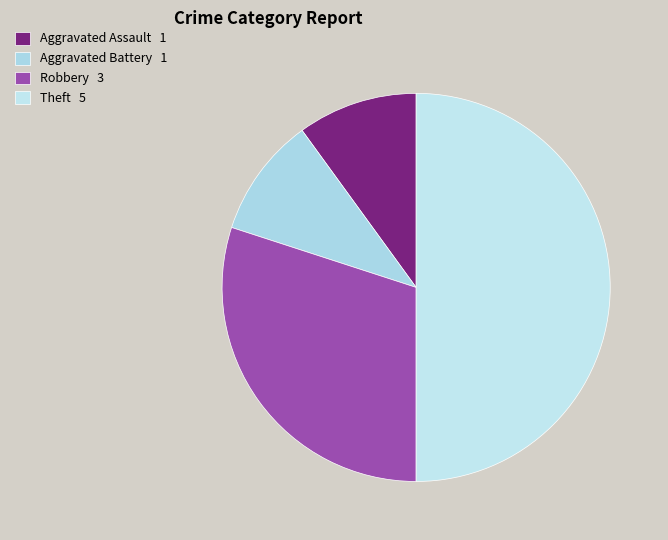

How many segments does this pie chart have?

4